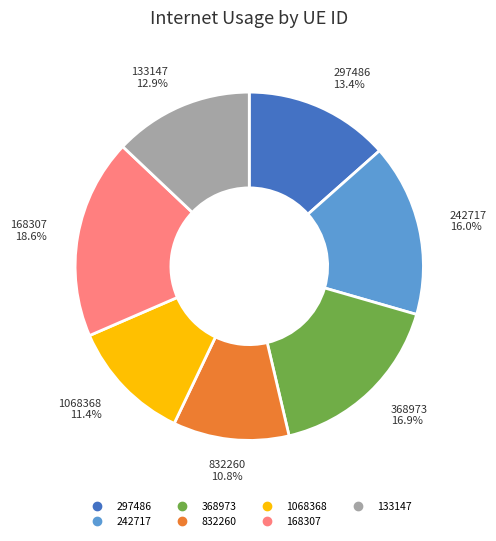

Is it true that 133147 is 13% of the pie?

True